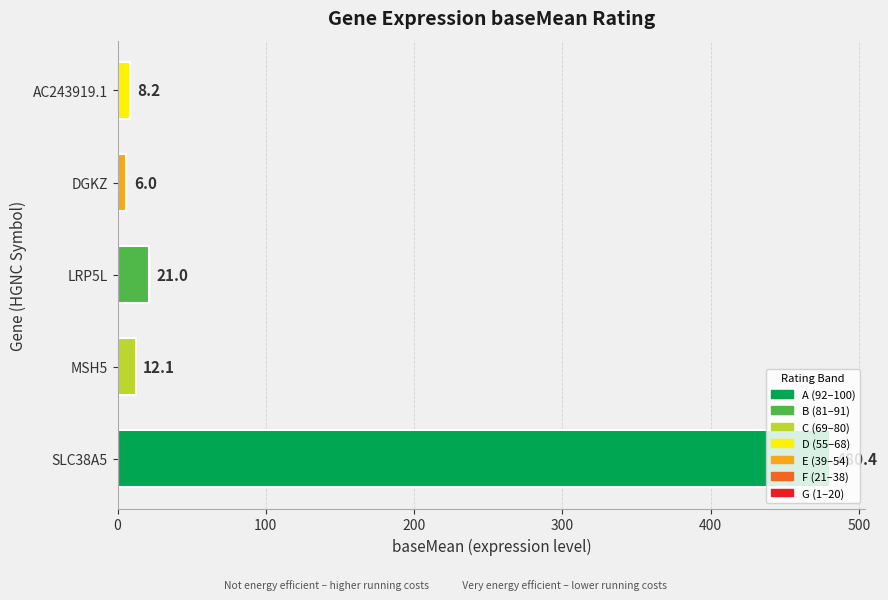

List the labels in order of value, smallest first.

DGKZ, AC243919.1, MSH5, LRP5L, SLC38A5